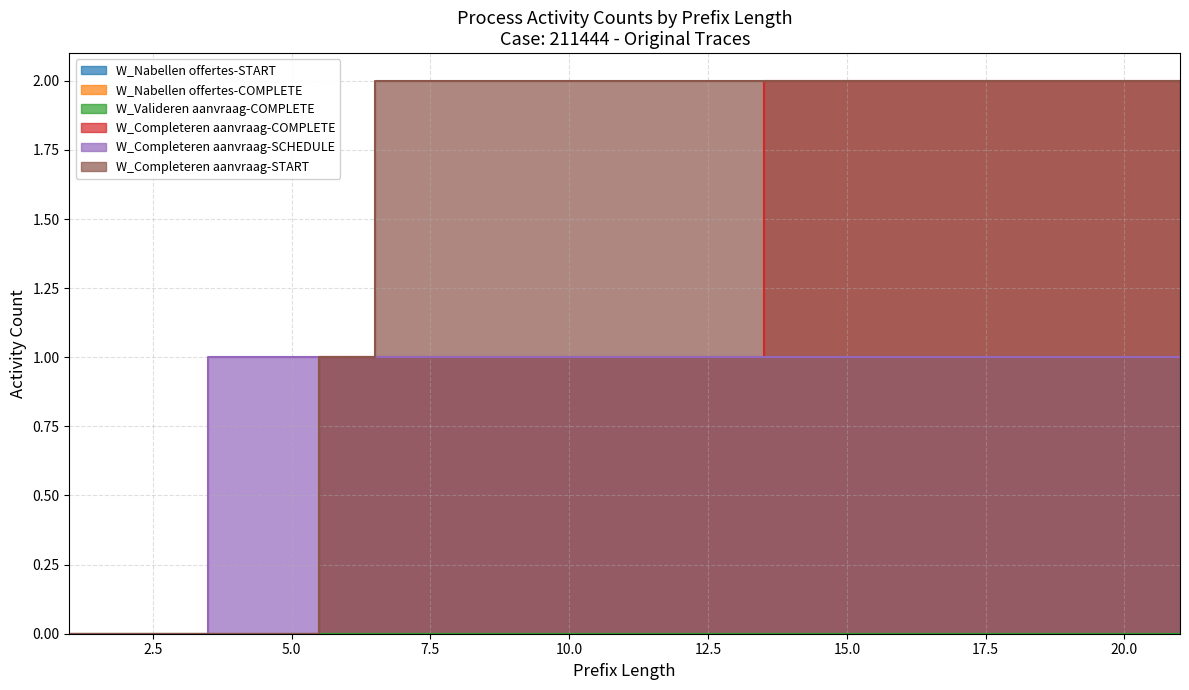

What is the total value across all series at 12?

4